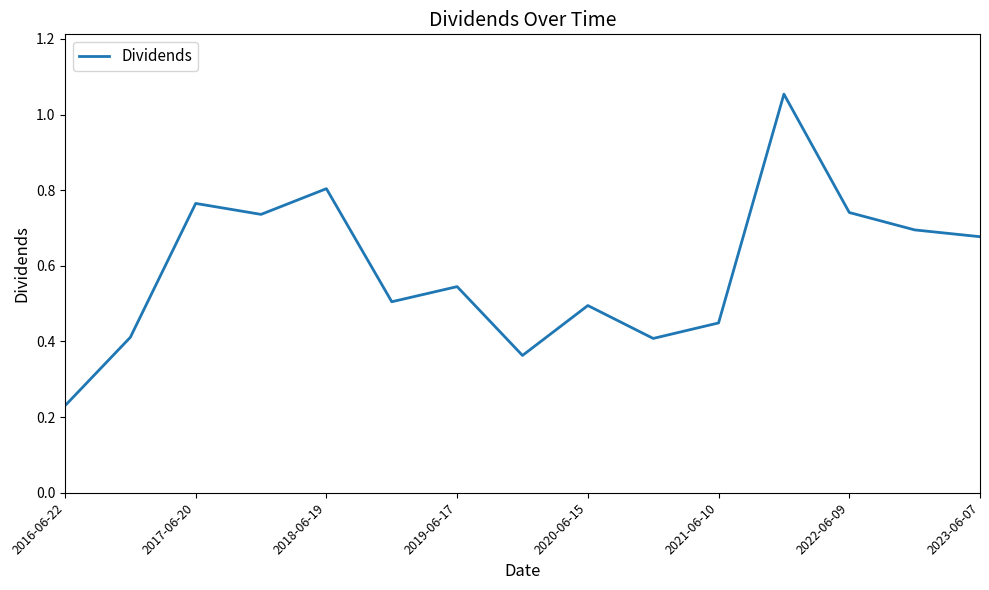

True or false: the data shows 0.2 at 2021-06-10.

False